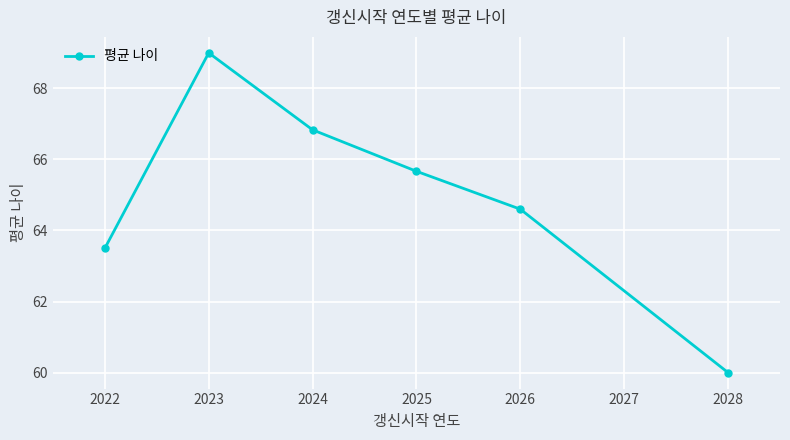

True or false: the data shows 28.9 at 2022.

False